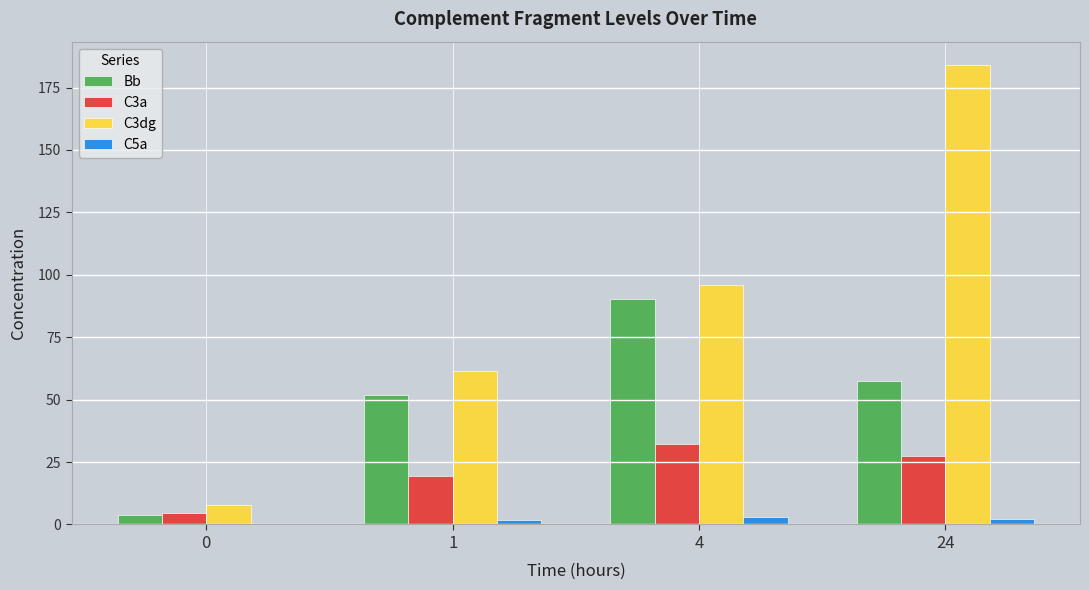

What is the sum of the Bb values at 4 and 0?

94.1